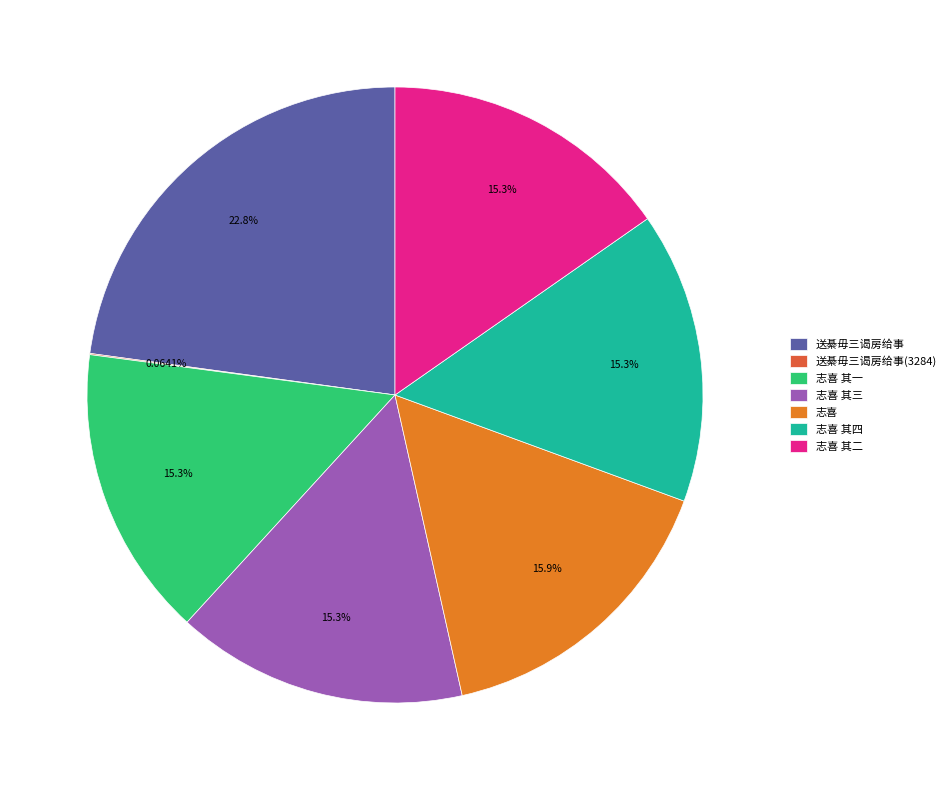

Does 志喜 account for over 50% of the chart?

No